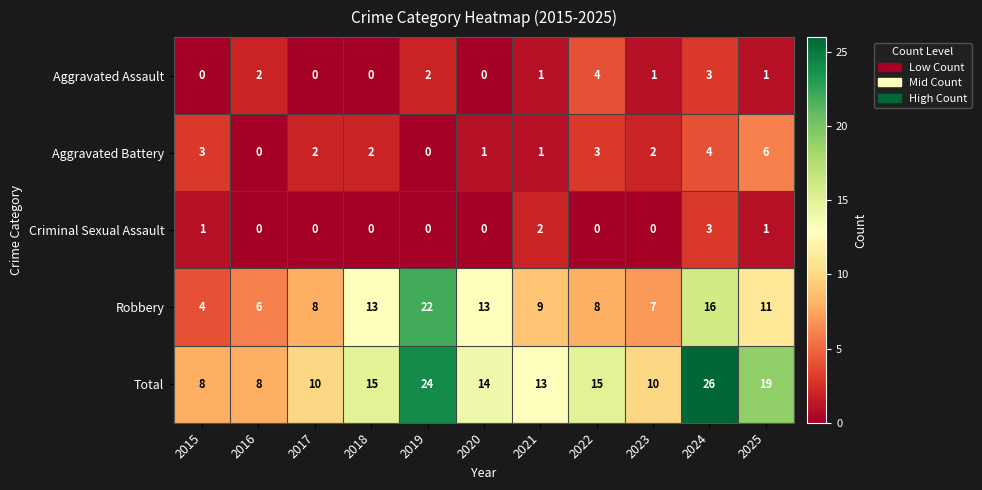

What is the maximum value shown in the chart?

26